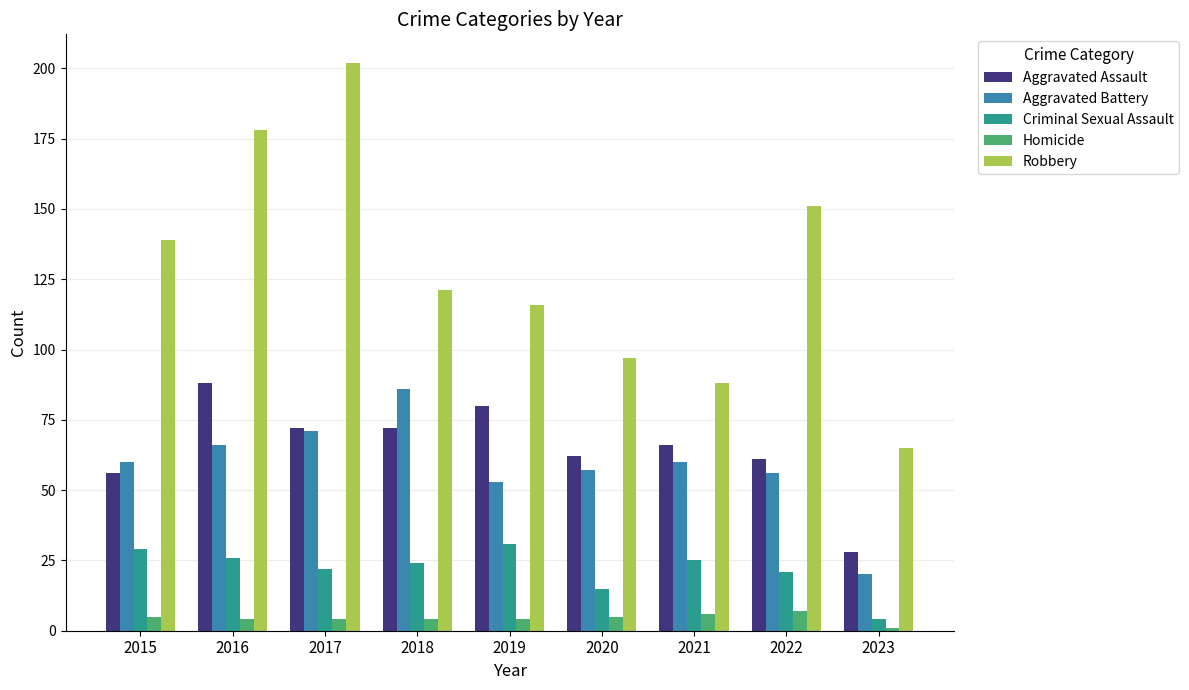

Rank the series by their maximum value, from highest to lowest.

Robbery, Aggravated Assault, Aggravated Battery, Criminal Sexual Assault, Homicide